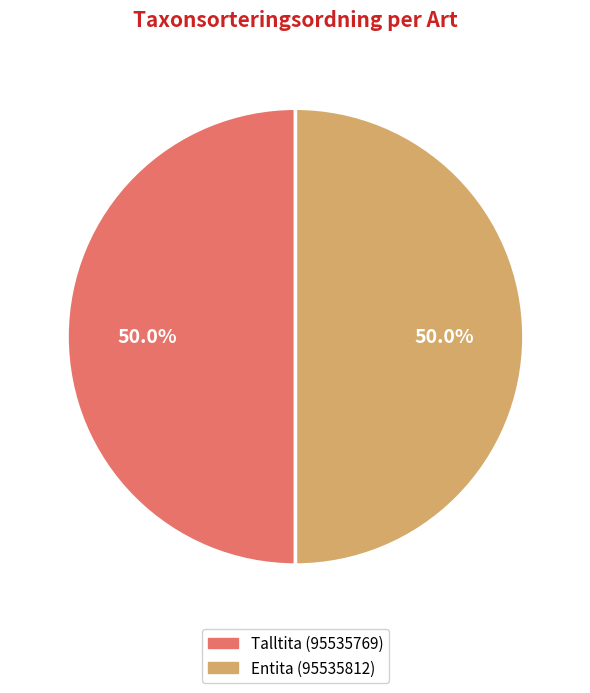

What percentage is the Talltita (95535769) slice, to the nearest percent?

50%